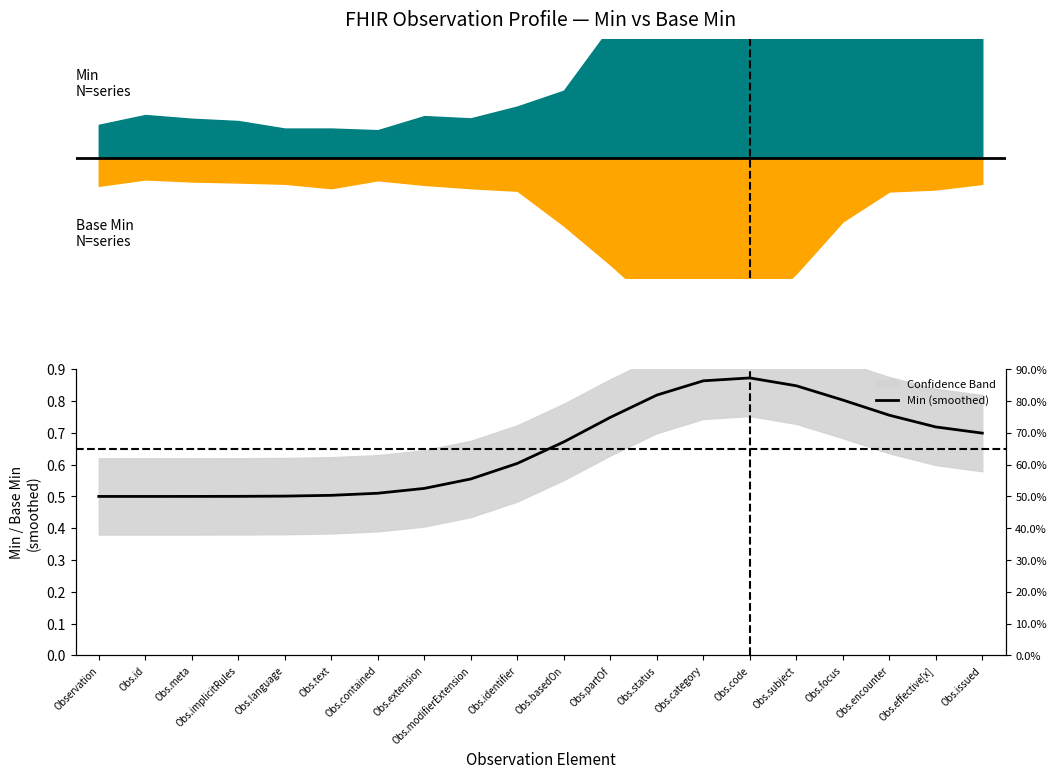

True or false: the data shows 1.3 at Obs.status.

False